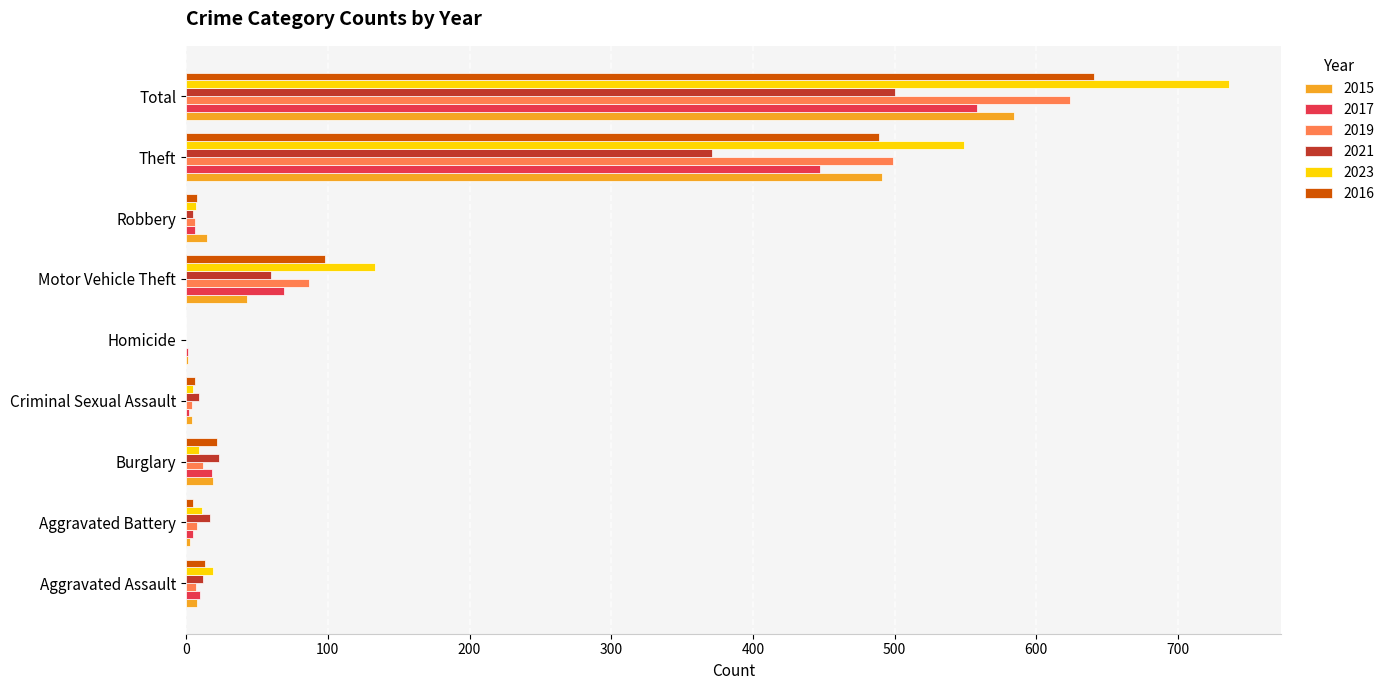

Where is 2015 nearest to the value 292?

Theft